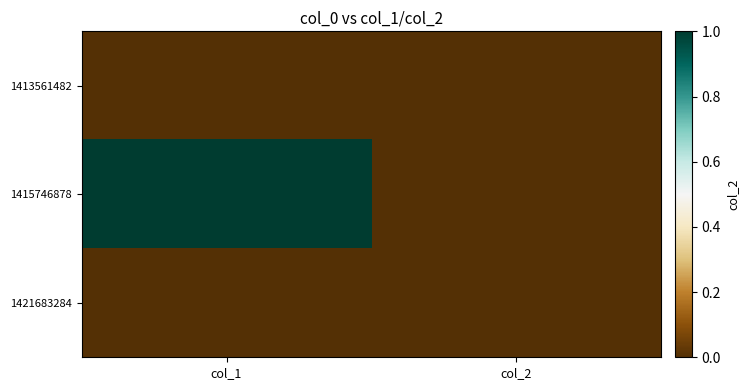

At which category is the sum across all series the highest?

col_1